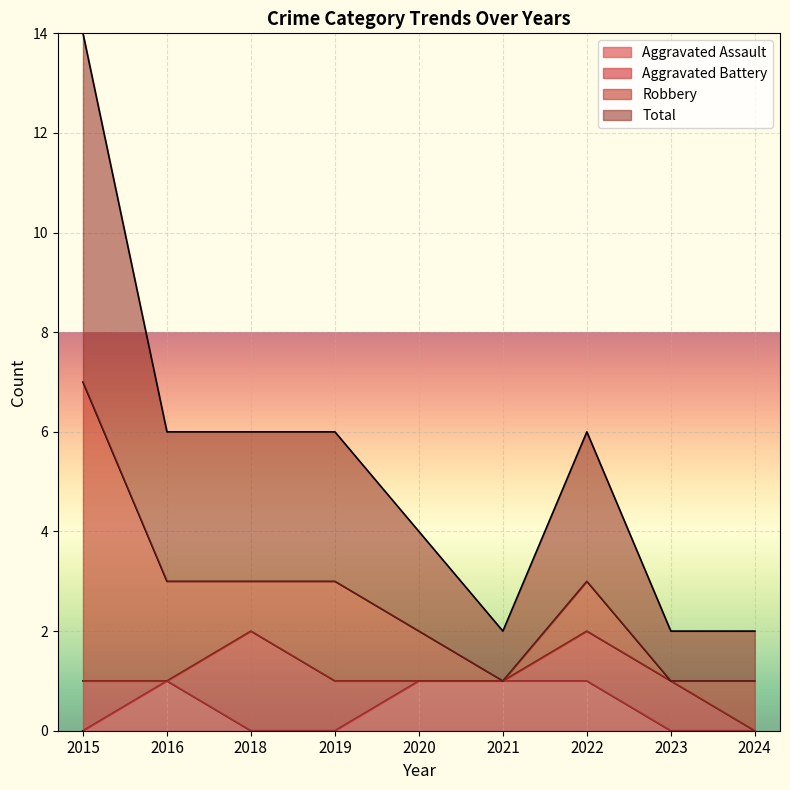

What value does the Total series have at 2018?

3